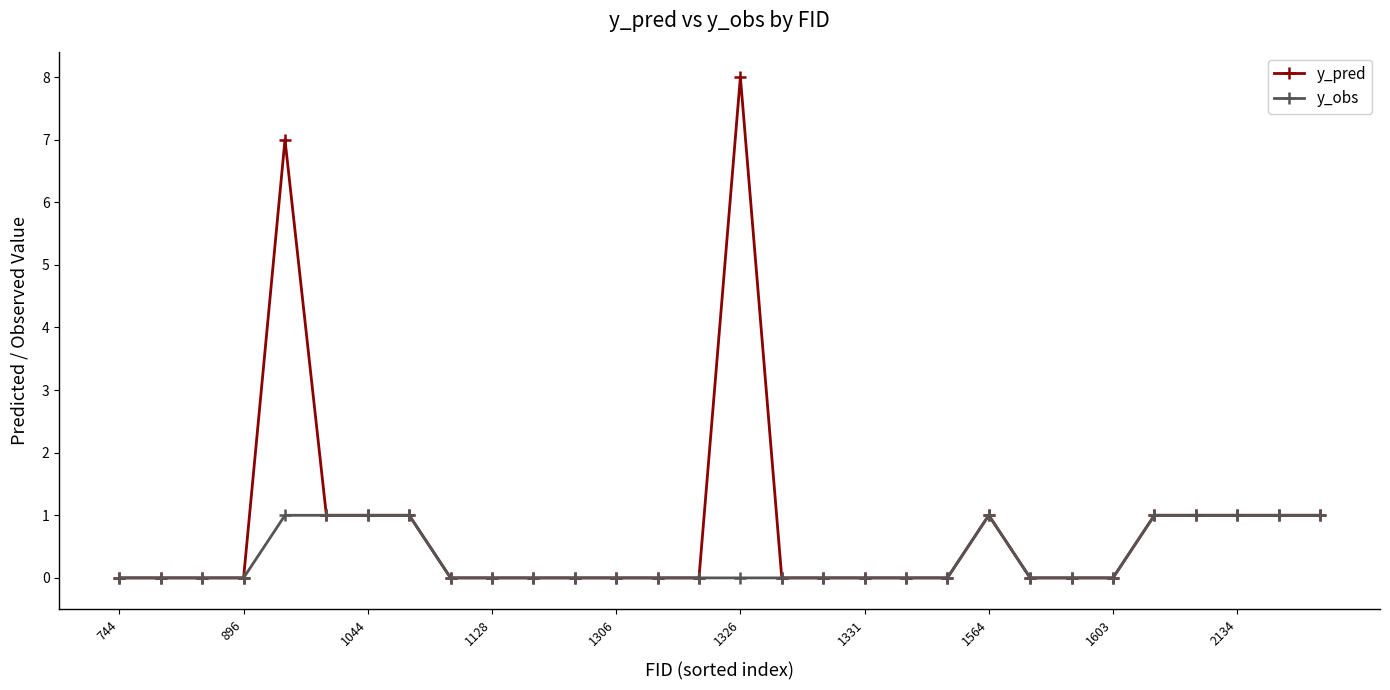

What is the maximum value shown in the chart?

8